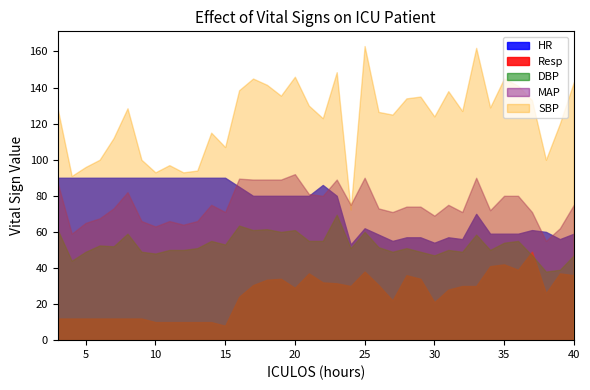

True or false: Resp has a value of 61.8 at 21.

False